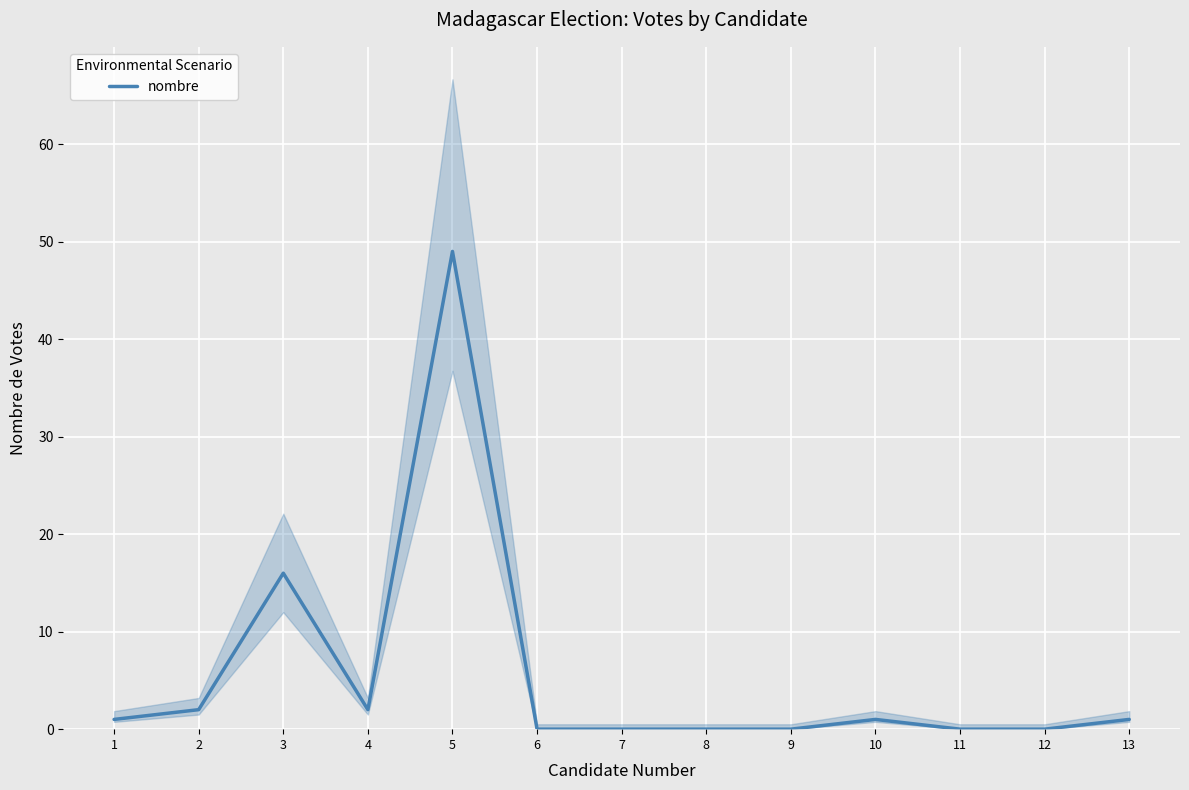

Reading right to left, list all the values displayed in this chart.

1	0	0	1	0	0	0	0	49	2	16	2	1